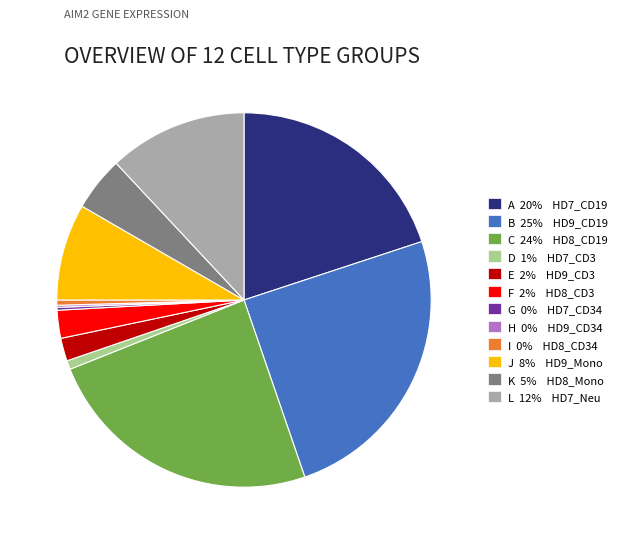

Approximately how many times larger is the value at J 8% HD9_Mono compared to K 5% HD8_Mono?

1.8